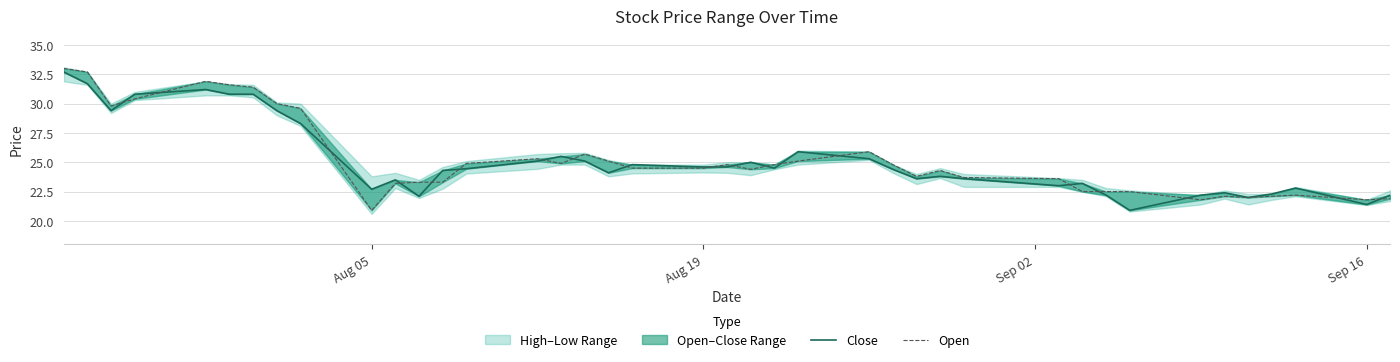

Reading right to left, list all the values displayed in this chart.

Close: 22.2	21.4	22.8	22.3	22.0	22.4	22.2	20.9	22.2	23.2	23.0	23.6	23.8	23.6	24.4	25.3	25.9	24.5	25.0	24.6	24.6	24.8	24.1	25.1	25.5	25.1	24.5	24.3	22.1	23.5	22.7	28.3	29.4	30.8	30.8	31.2	30.8	29.4	31.7	32.7
Open: 21.9	21.8	22.2	22.1	22.0	22.1	21.8	22.5	22.5	22.5	23.6	23.7	24.3	23.8	24.8	25.9	25.1	24.8	24.4	24.8	24.5	24.5	25.1	25.7	24.9	25.3	24.9	23.3	23.3	23.2	20.9	29.6	30.0	31.4	31.6	31.9	30.4	29.8	32.7	33.0